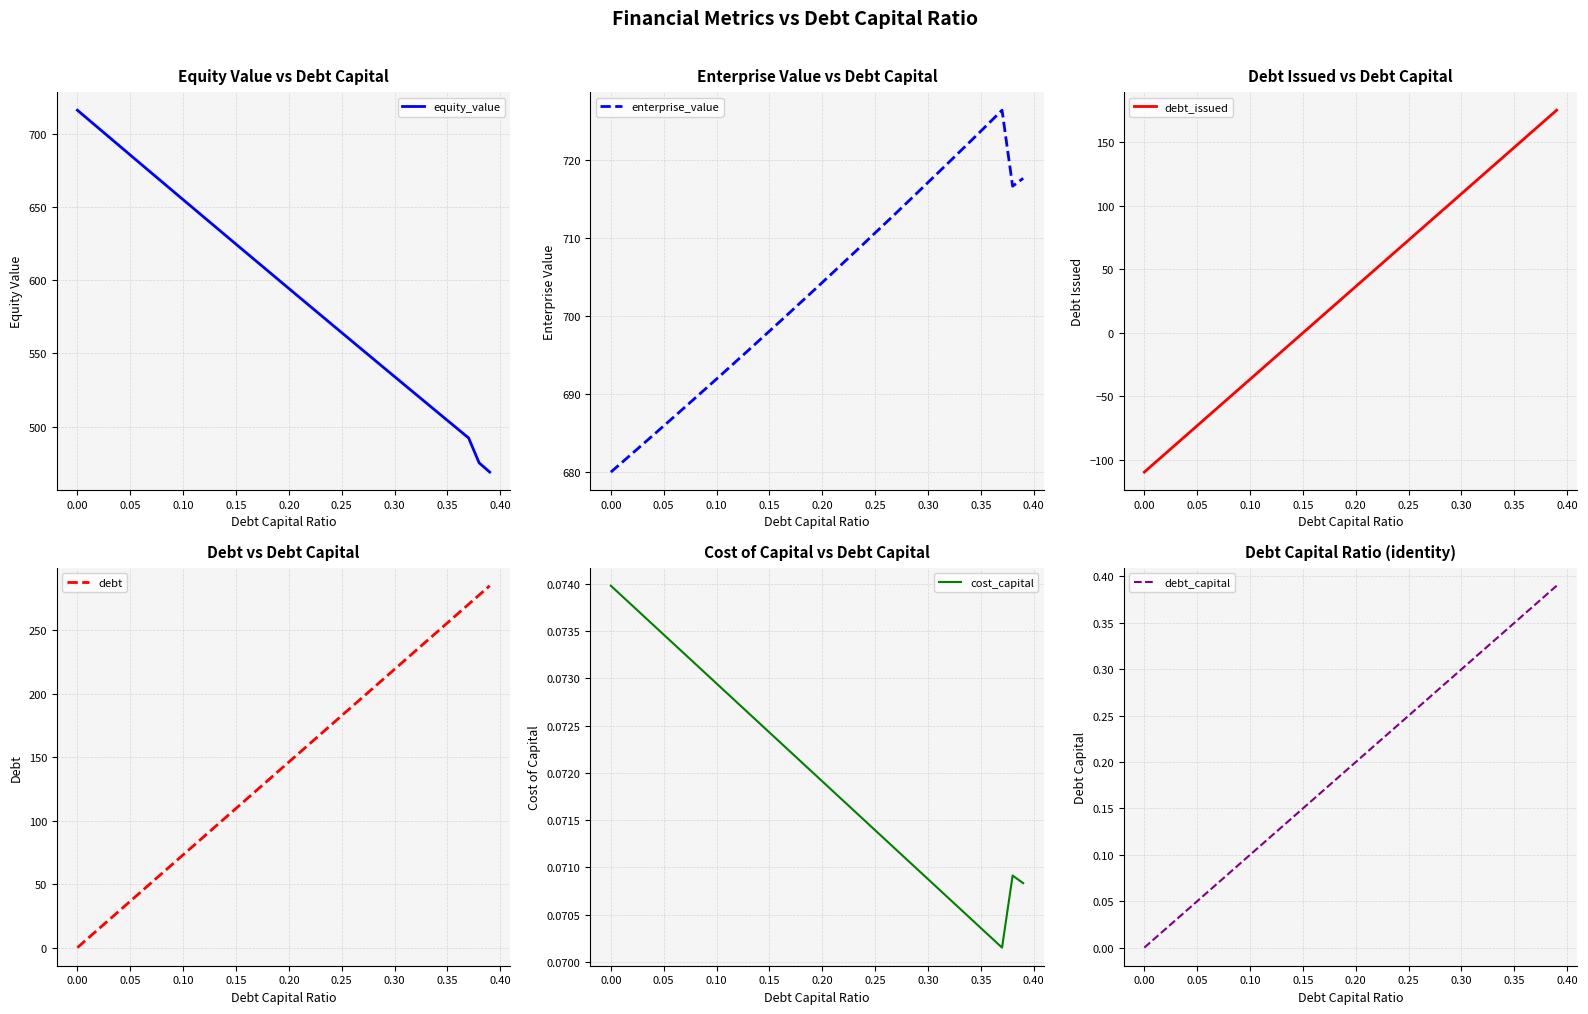

What is the average value of the debt_capital series?

0.2